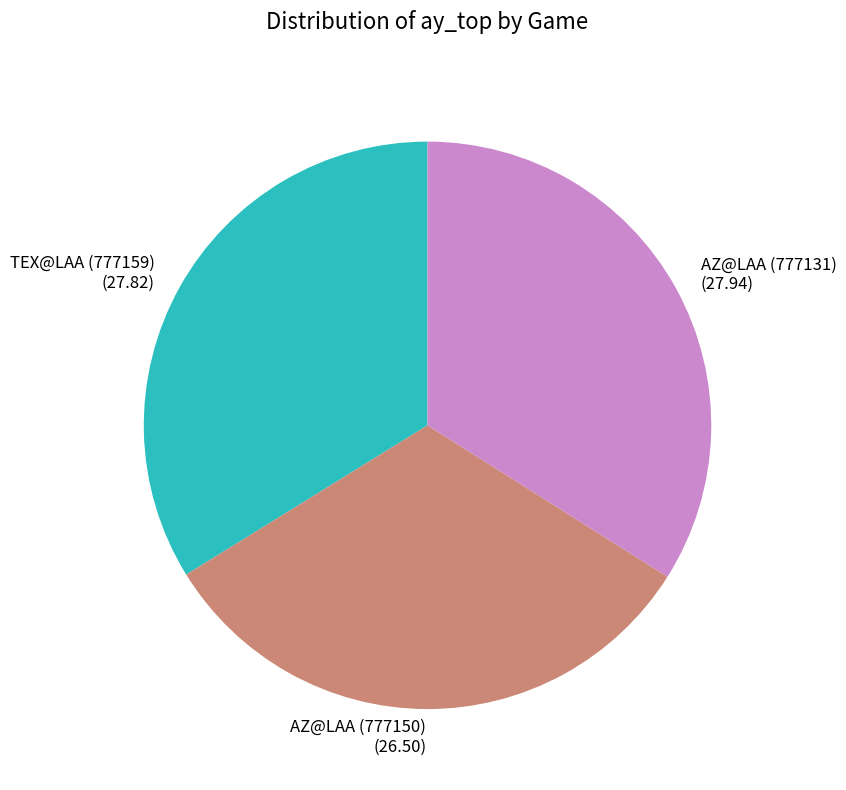

What is the smallest slice in the pie chart?

AZ@LAA (777150)